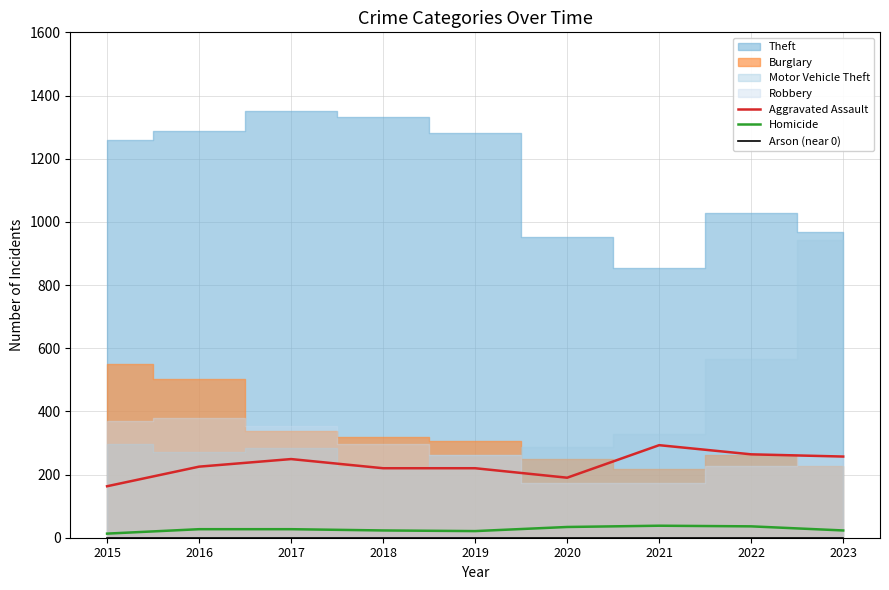

True or false: Aggravated Assault and Homicide intersect in this chart.

False